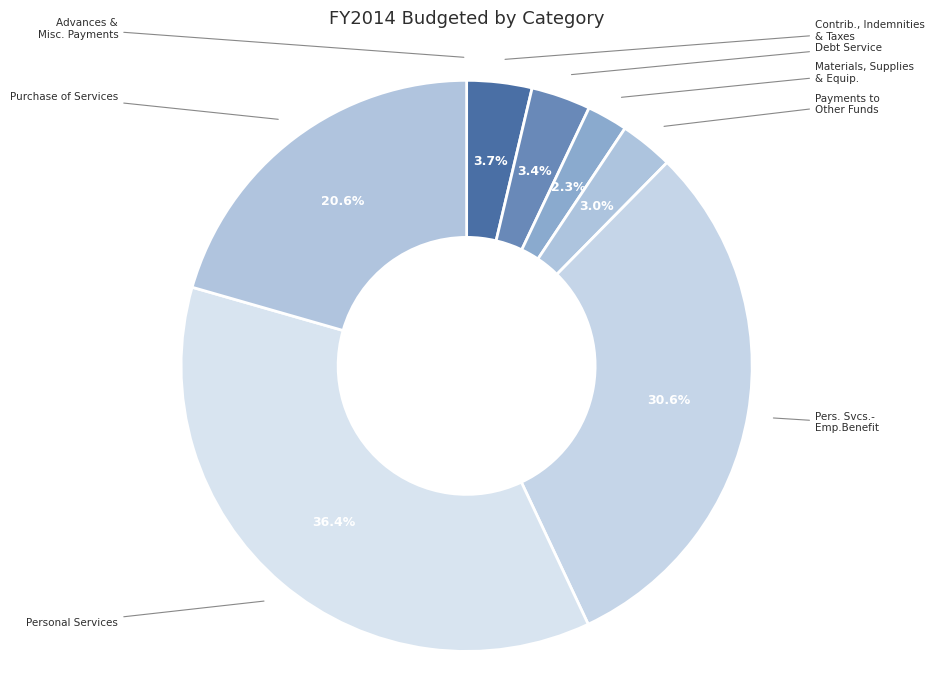

To the nearest percent, what is the difference between the Purchase of Services and Contrib., Indemnities & Taxes slice percentages?

17%